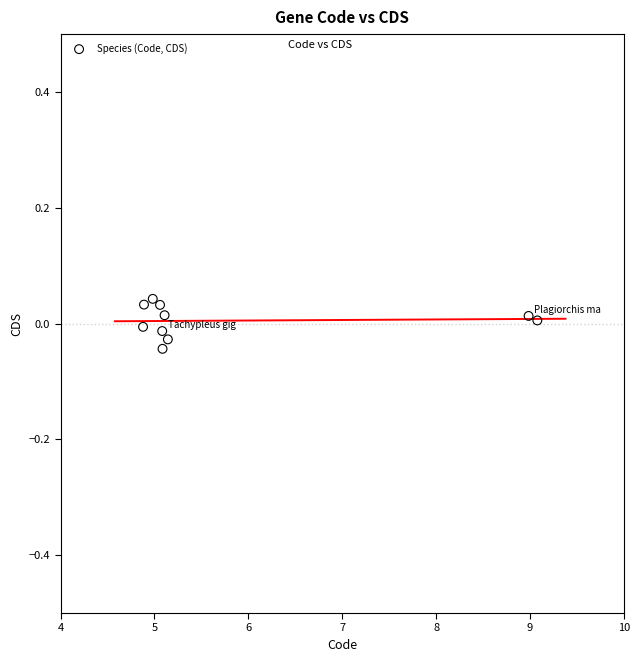

What is the average X value?

5.8